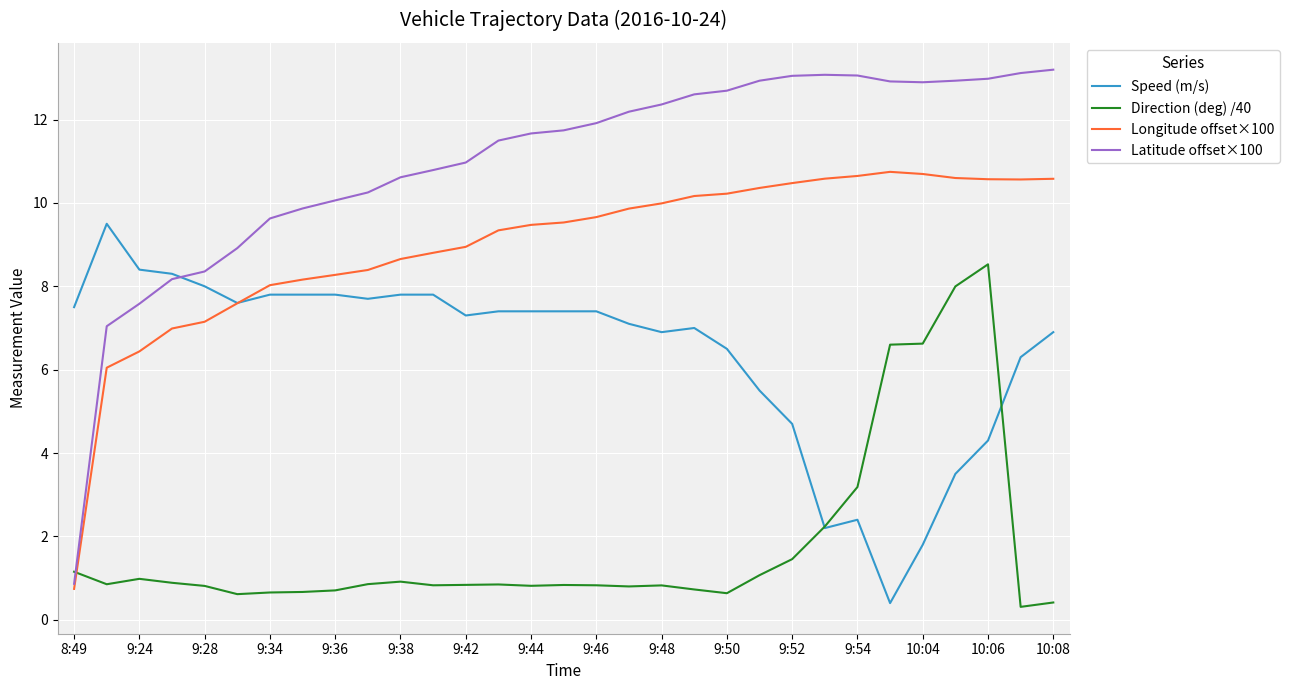

List the series in order of their overall mean, highest first.

Latitude offset×100, Longitude offset×100, Speed (m/s), Direction (deg) /40